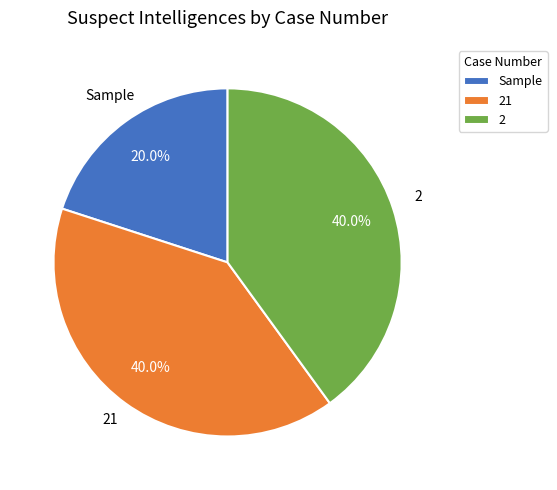

Which category has the smallest portion of the pie?

Sample